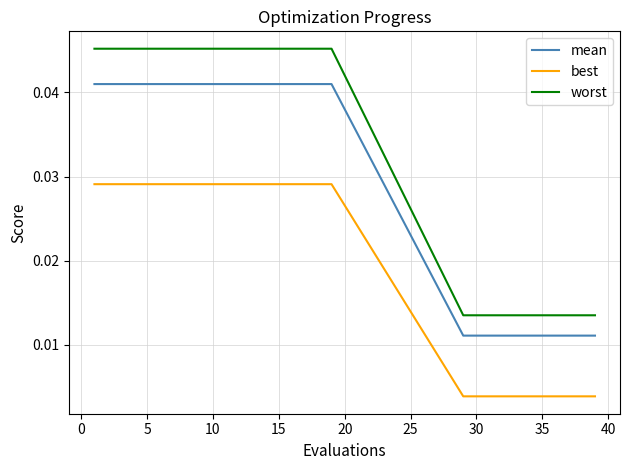

Which series has the largest total across all categories?

worst